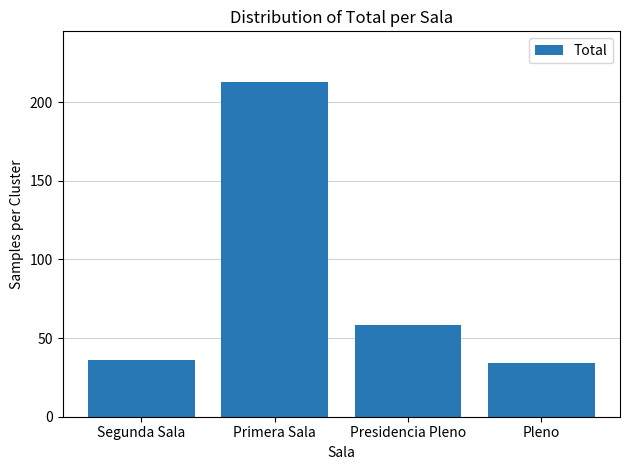

Count the number of data series in this chart.

1